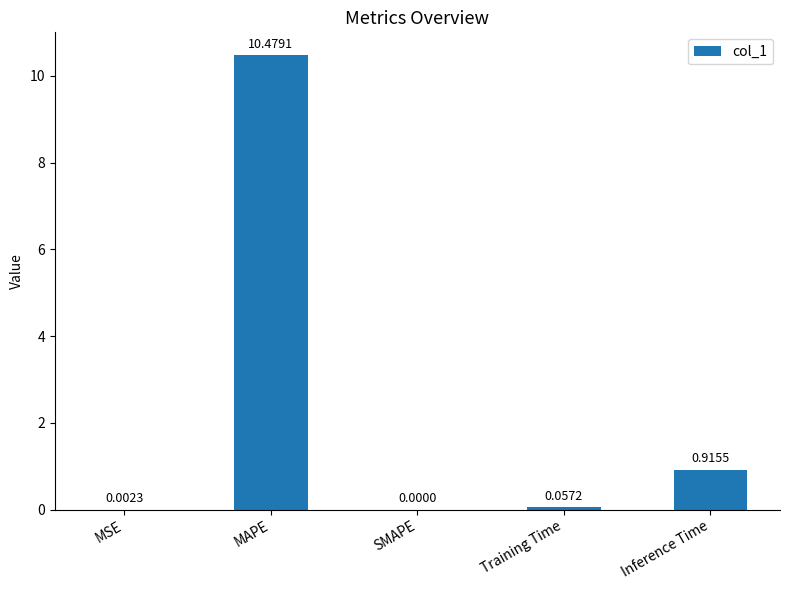

How many series are shown in this chart?

1